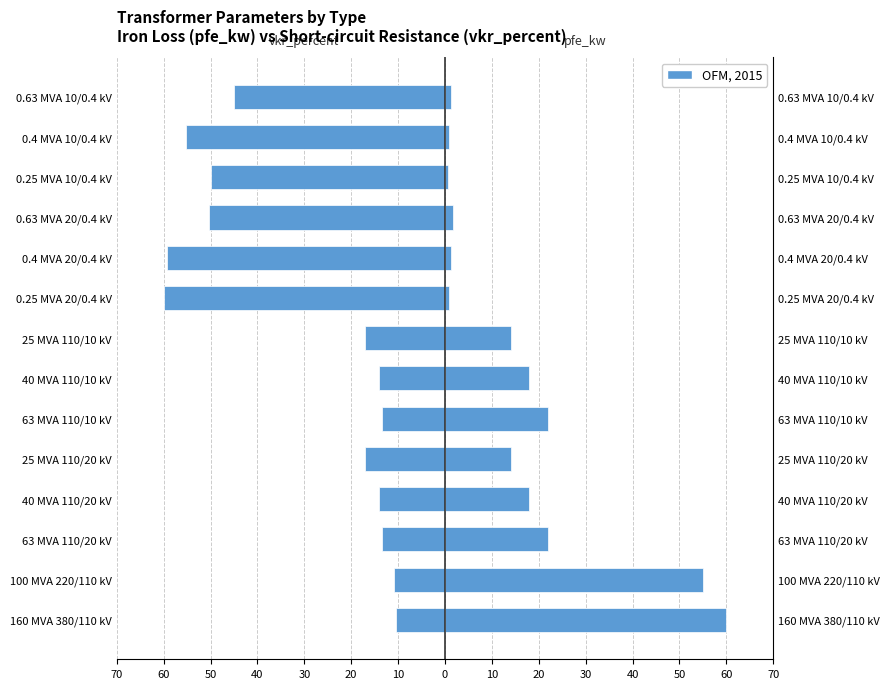

How many distinct data groups are displayed?

2